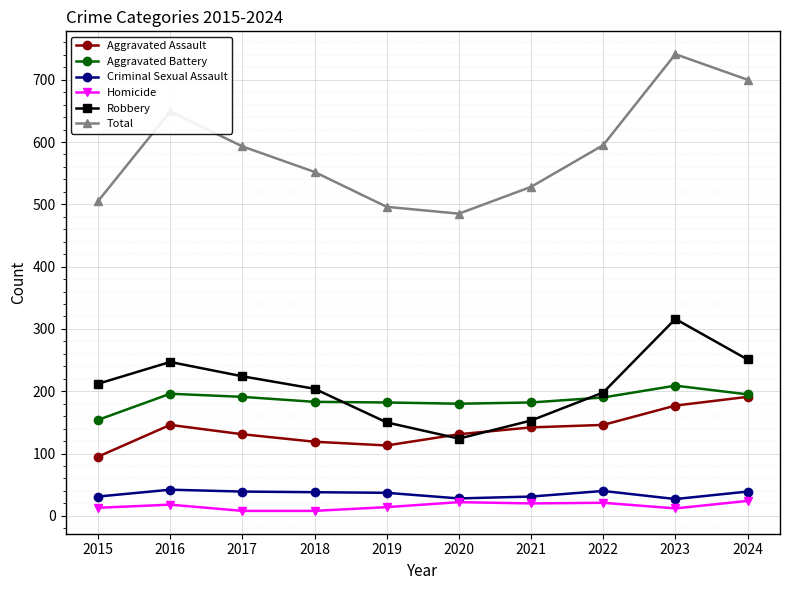

Which series has the largest total across all categories?

Total